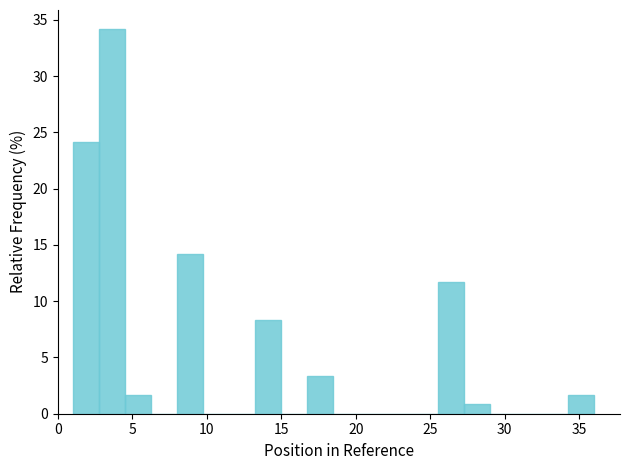

Around what value on the x-axis is the tallest bar? Give the approximate position of its centre, as read against the axis.

3.5